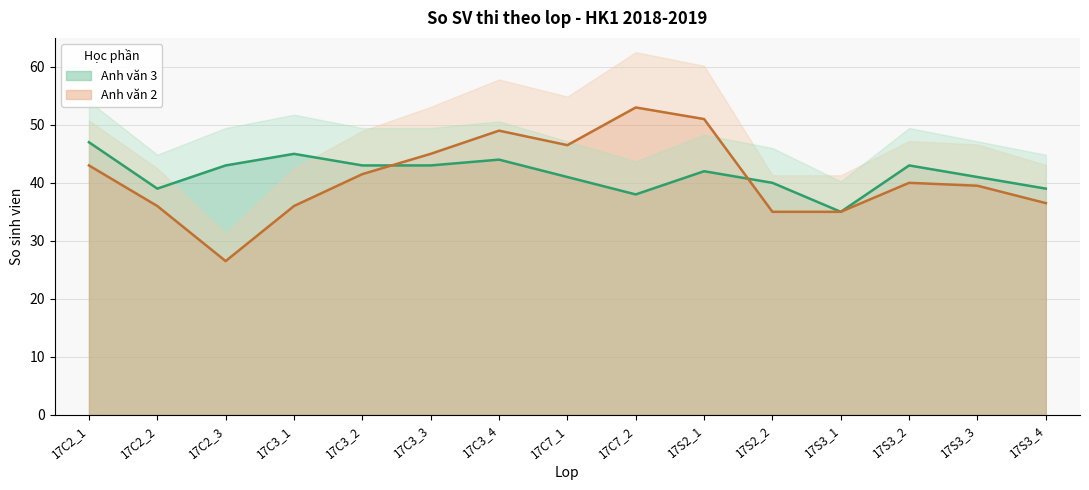

Between 17C3_1 and 17C2_2, which is larger?

17C3_1